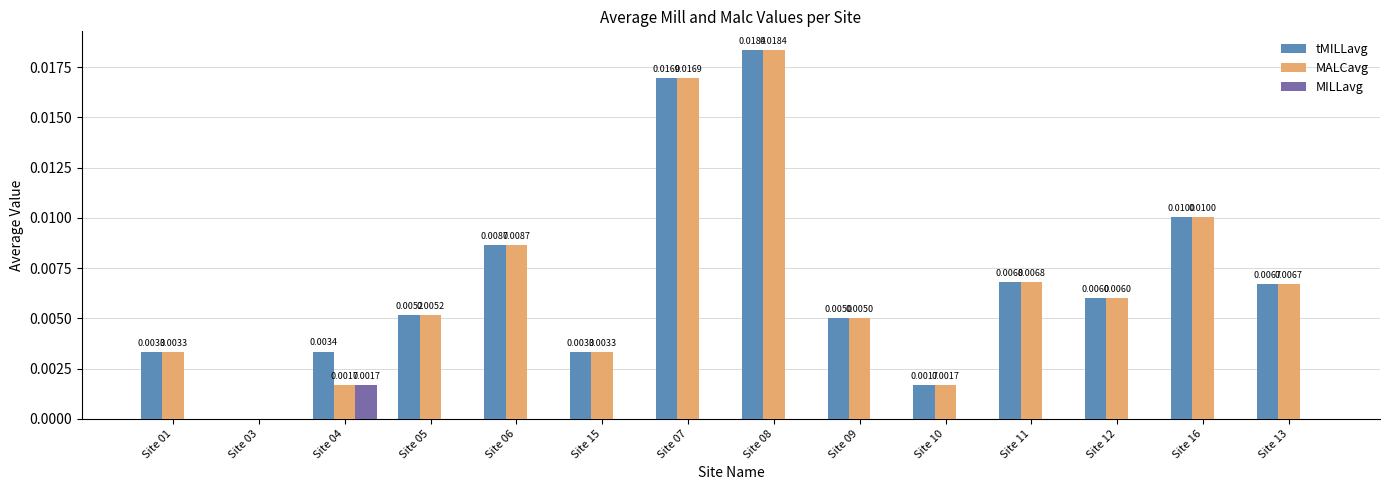

What are all the series names shown in the legend?

tMILLavg, MALCavg, MILLavg